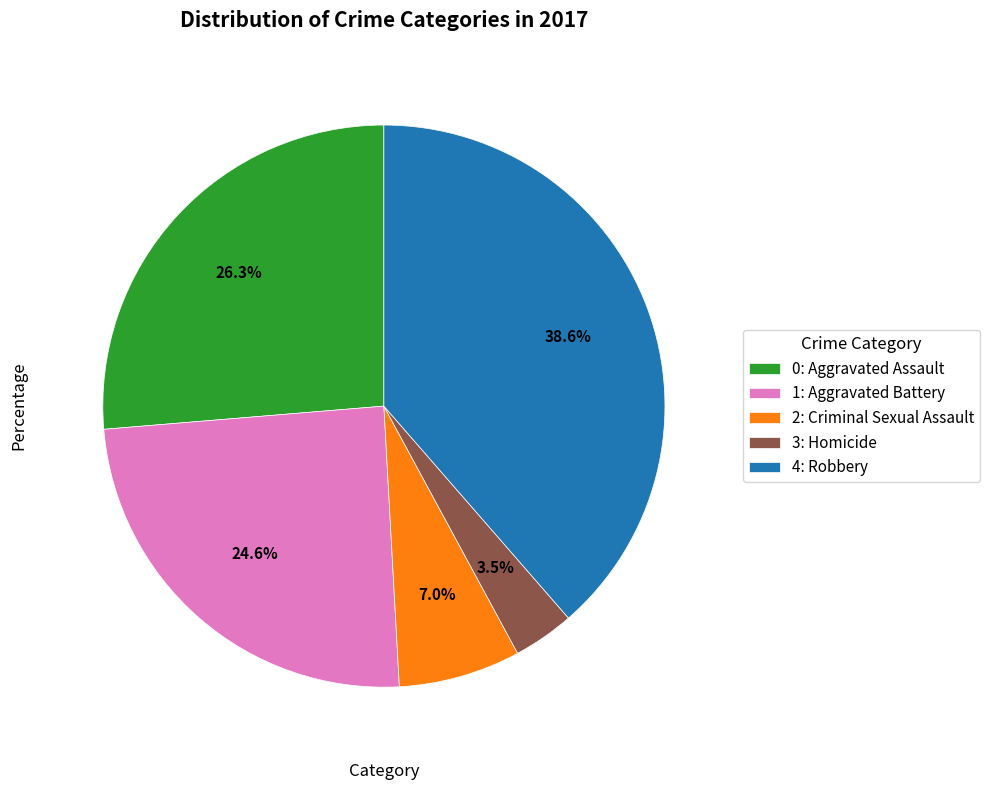

How many segments does this pie chart have?

5